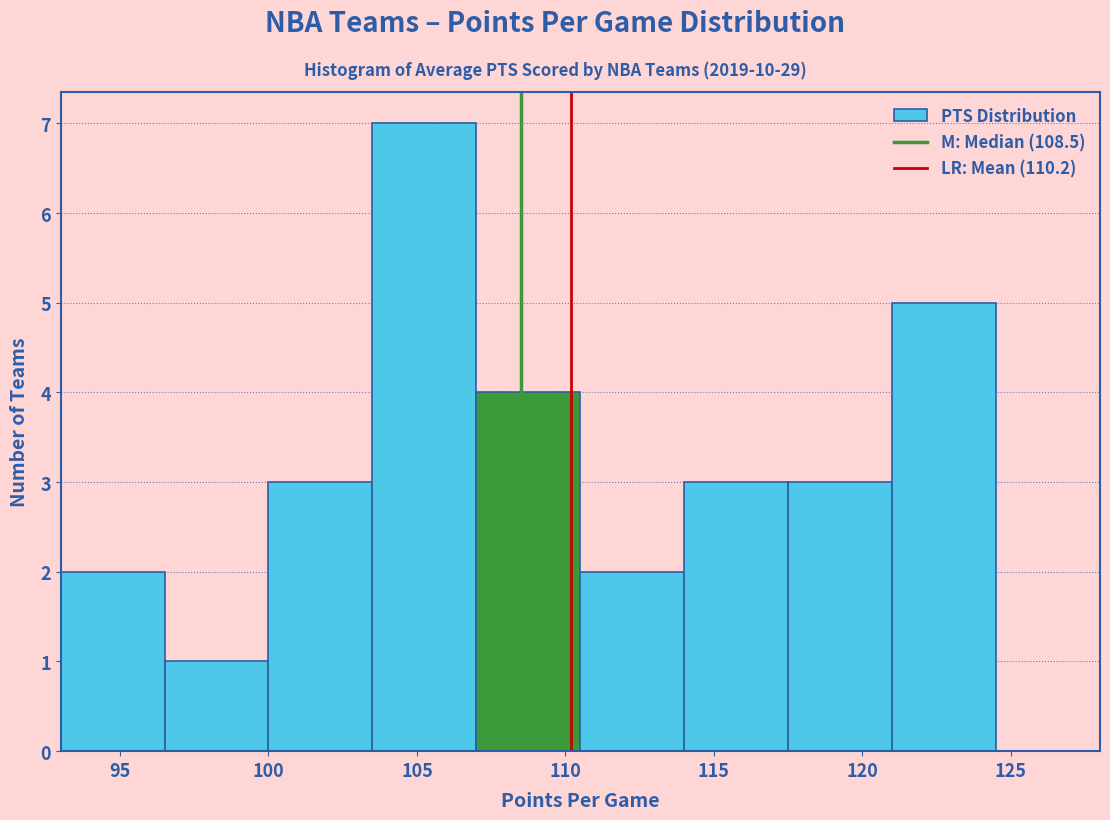

What is the height of the bar covering 103.5 to 107.0 on the x-axis? The values are not printed on the chart, so give them approximately, as read against the axis.

7